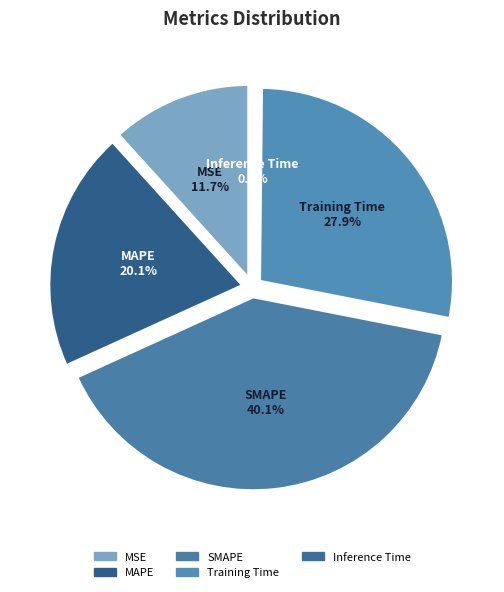

What is the smallest slice in the pie chart?

Inference Time